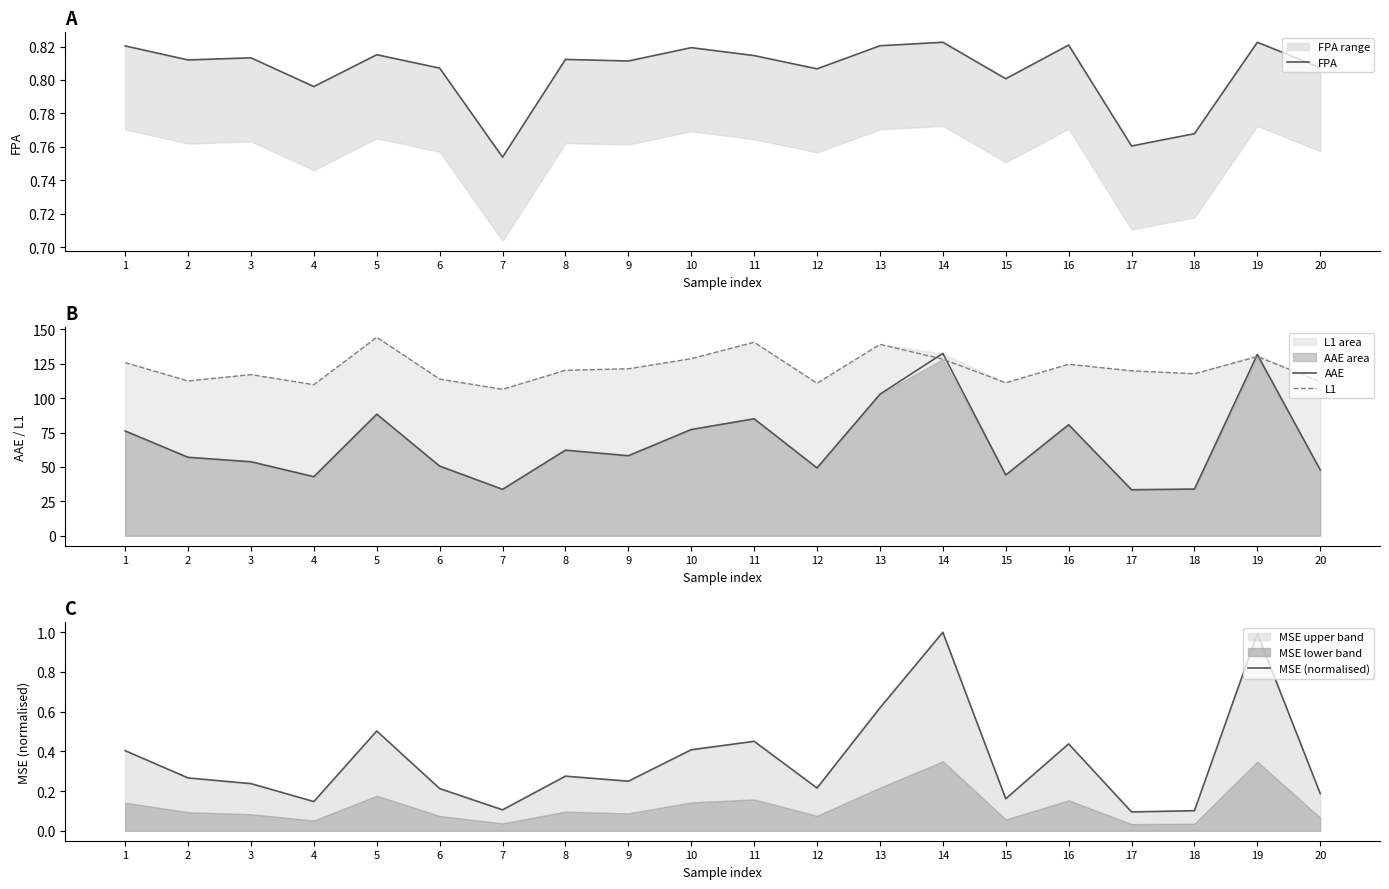

Reading left to right, extract all data points from this chart.

FPA: 1=0.8	2=0.8	3=0.8	4=0.8	5=0.8	6=0.8	7=0.8	8=0.8	9=0.8	10=0.8	11=0.8	12=0.8	13=0.8	14=0.8	15=0.8	16=0.8	17=0.8	18=0.8	19=0.8	20=0.8
AAE: 1=76.1	2=57.1	3=53.8	4=43.0	5=88.4	6=50.6	7=33.8	8=62.2	9=58.2	10=77.2	11=85.0	12=49.3	13=102.9	14=132.5	15=44.2	16=80.7	17=33.5	18=34.0	19=131.8	20=47.9
L1: 1=125.9	2=112.5	3=117.1	4=109.8	5=144.3	6=113.9	7=106.4	8=120.3	9=121.4	10=128.7	11=140.7	12=110.9	13=139.1	14=128.4	15=111.2	16=124.7	17=119.9	18=117.8	19=130.2	20=111.9
MSE (normalised): 1=0.4	2=0.3	3=0.2	4=0.1	5=0.5	6=0.2	7=0.1	8=0.3	9=0.2	10=0.4	11=0.5	12=0.2	13=0.6	14=1.0	15=0.2	16=0.4	17=0.1	18=0.1	19=1.0	20=0.2